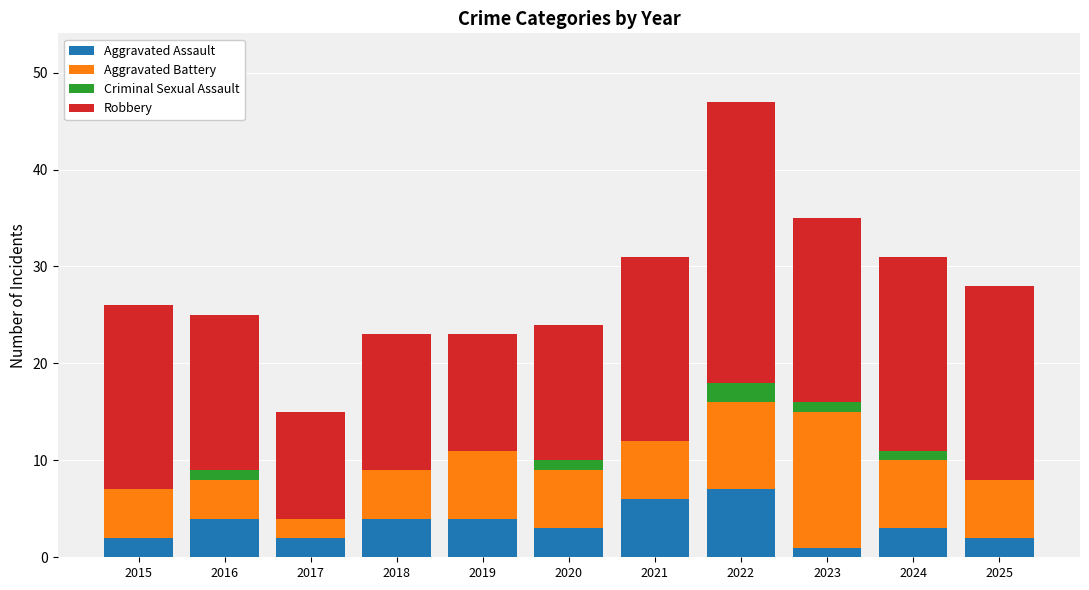

What is the highest value of the Aggravated Assault series?

7